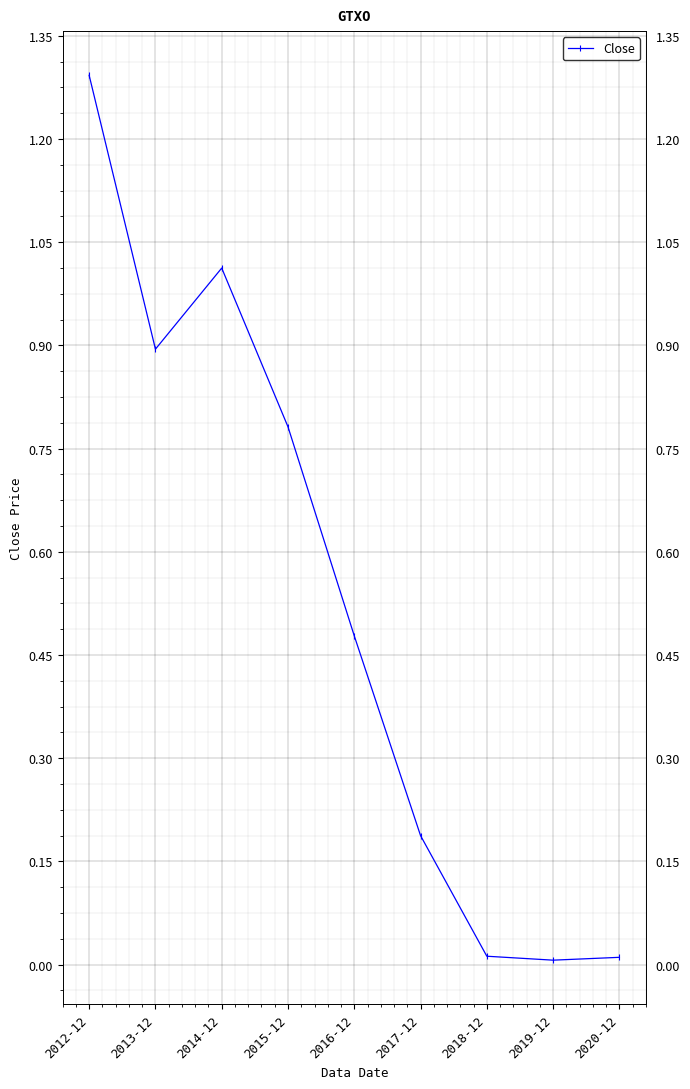

What is the difference between the values at 2013-12 and 2017-12?

0.7